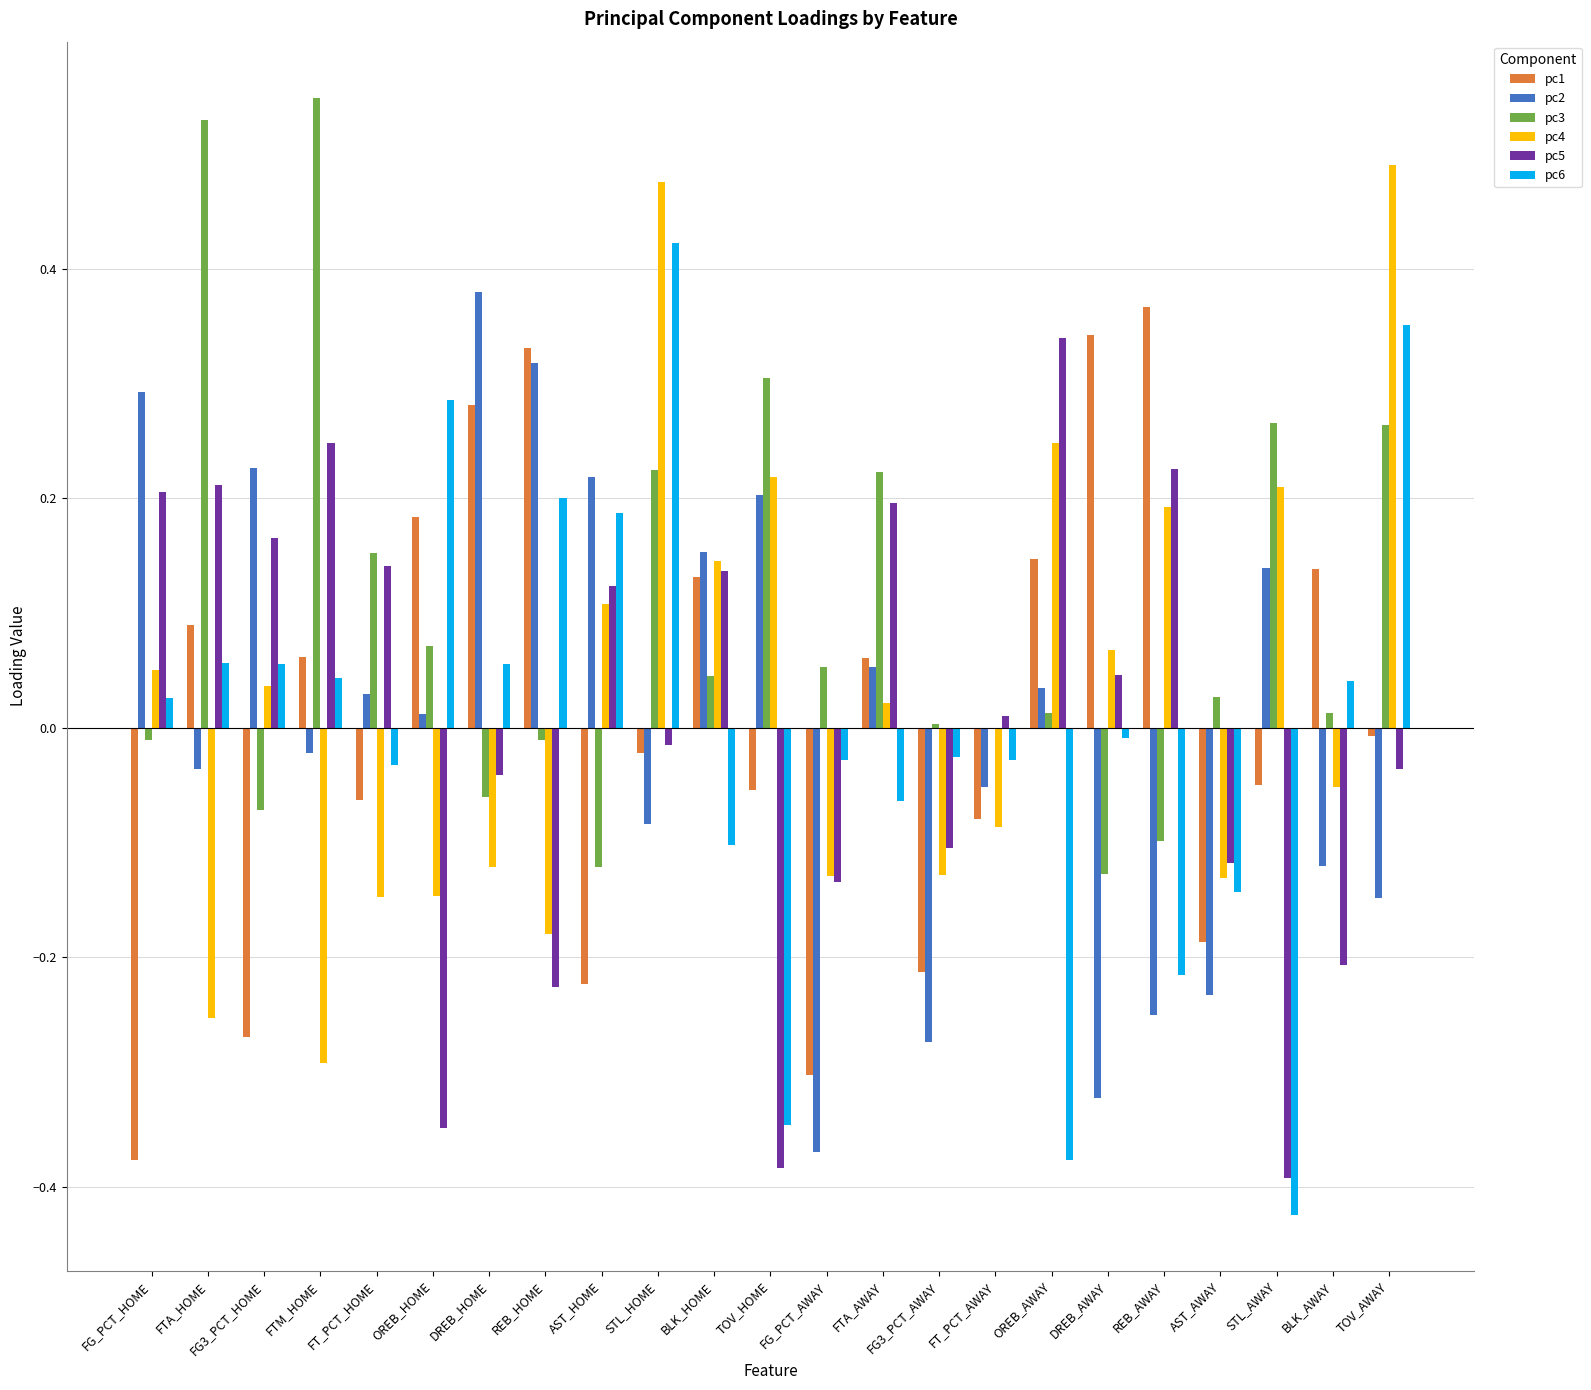

Is the value of pc3 at STL_HOME greater than the value of pc5 at STL_HOME?

Yes